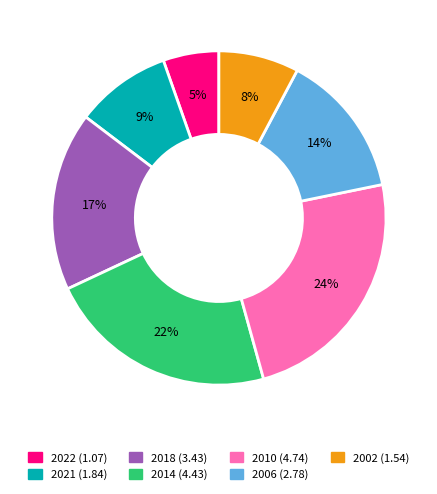

To the nearest percent, what portion does 2014 (4.43) represent?

22%